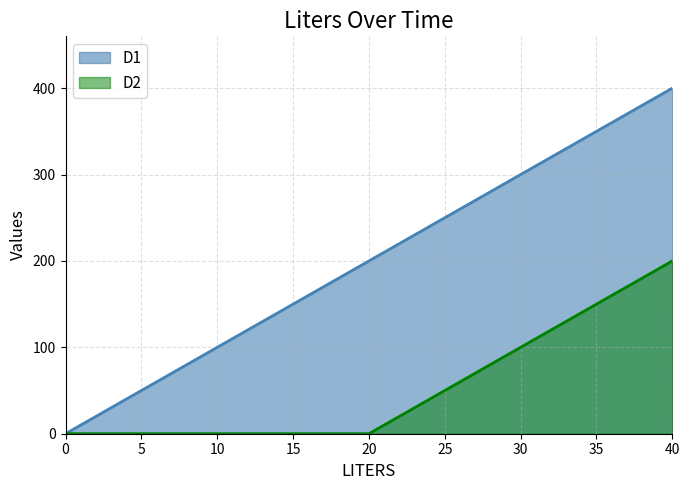

Does the chart display data point markers on the line(s)?

No